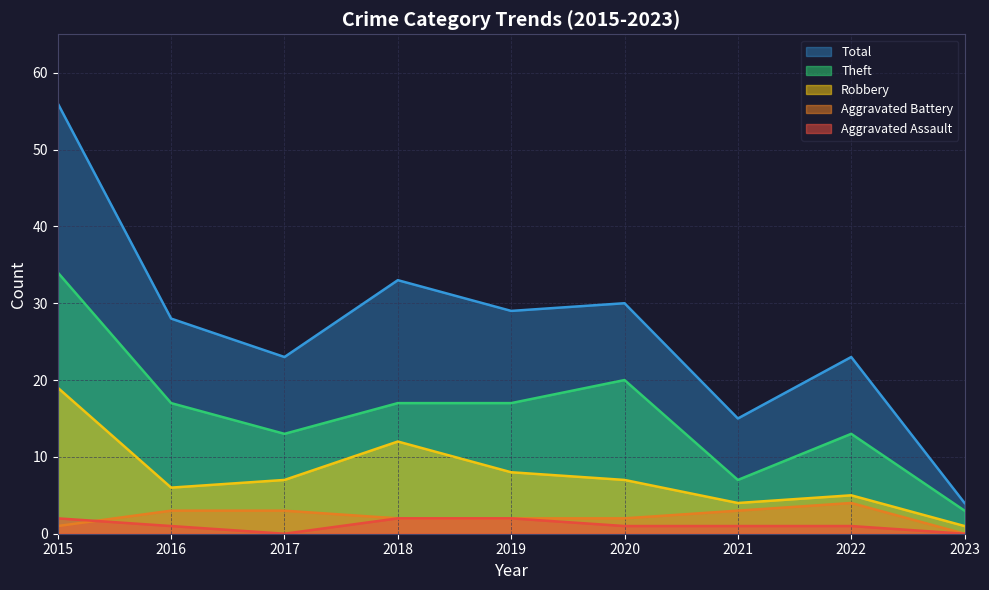

Does the chart display data point markers on the line(s)?

No